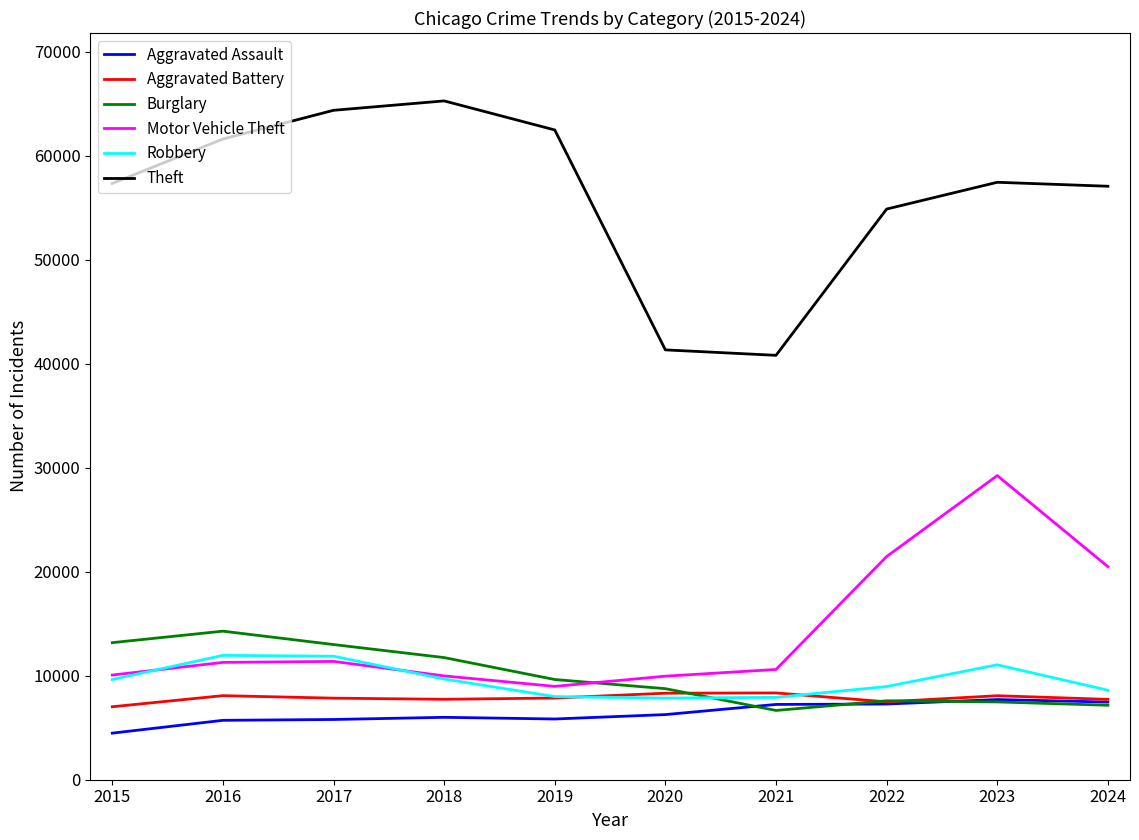

What are all the series names shown in the legend?

Aggravated Assault, Aggravated Battery, Burglary, Motor Vehicle Theft, Robbery, Theft